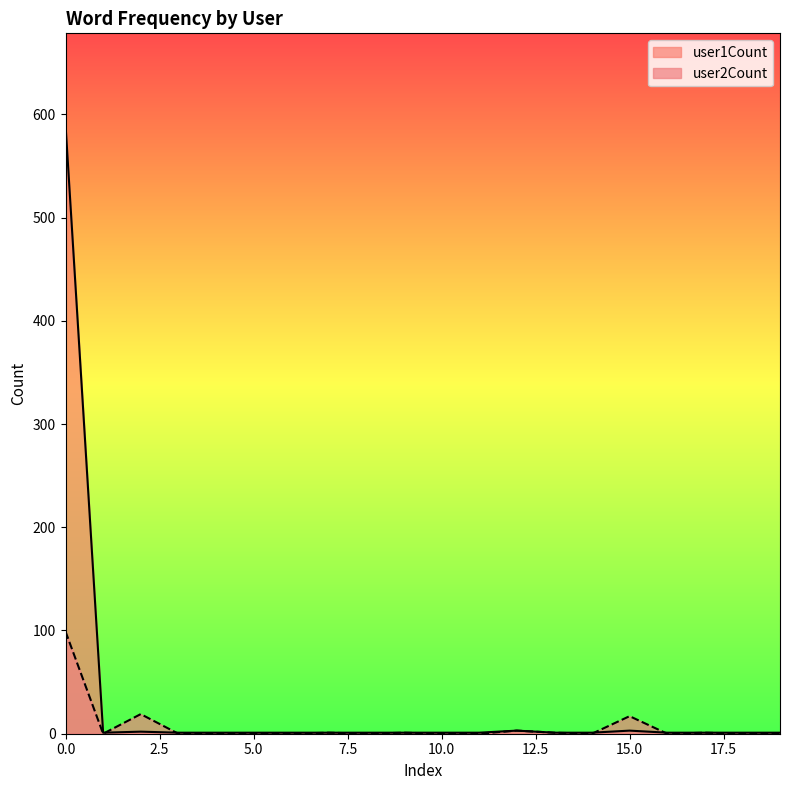

What is the sum of all user2Count values?

142